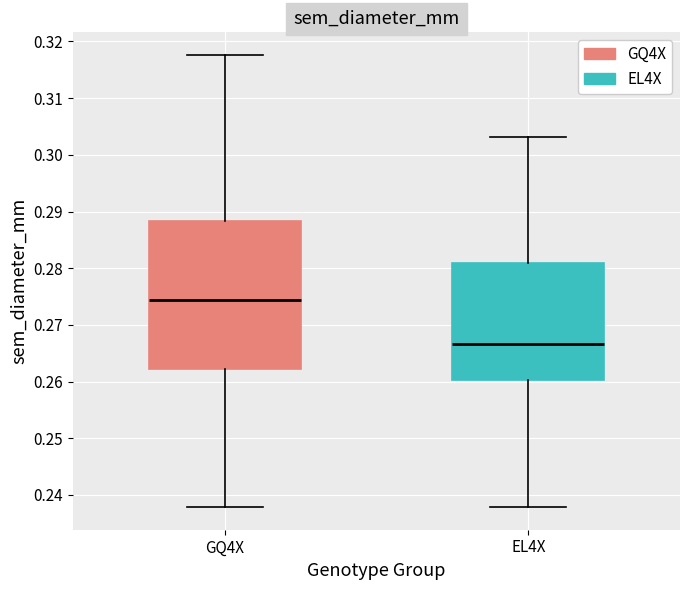

Reading left to right, transcribe this box plot: for each box, give where its median line is, the range the box spans, and where its two whiskers end, as read against the y-axis. The values are not printed on the chart, so give them approximately, as read against the axis.

GQ4X: median 0.274, box 0.262 to 0.288, whiskers 0.238 to 0.318
EL4X: median 0.267, box 0.260 to 0.281, whiskers 0.238 to 0.303